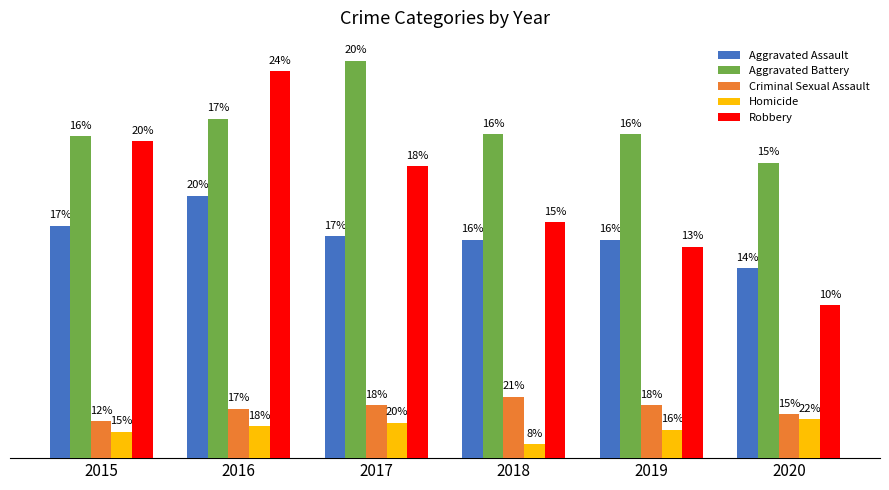

Which series has the largest total across all categories?

Aggravated Battery